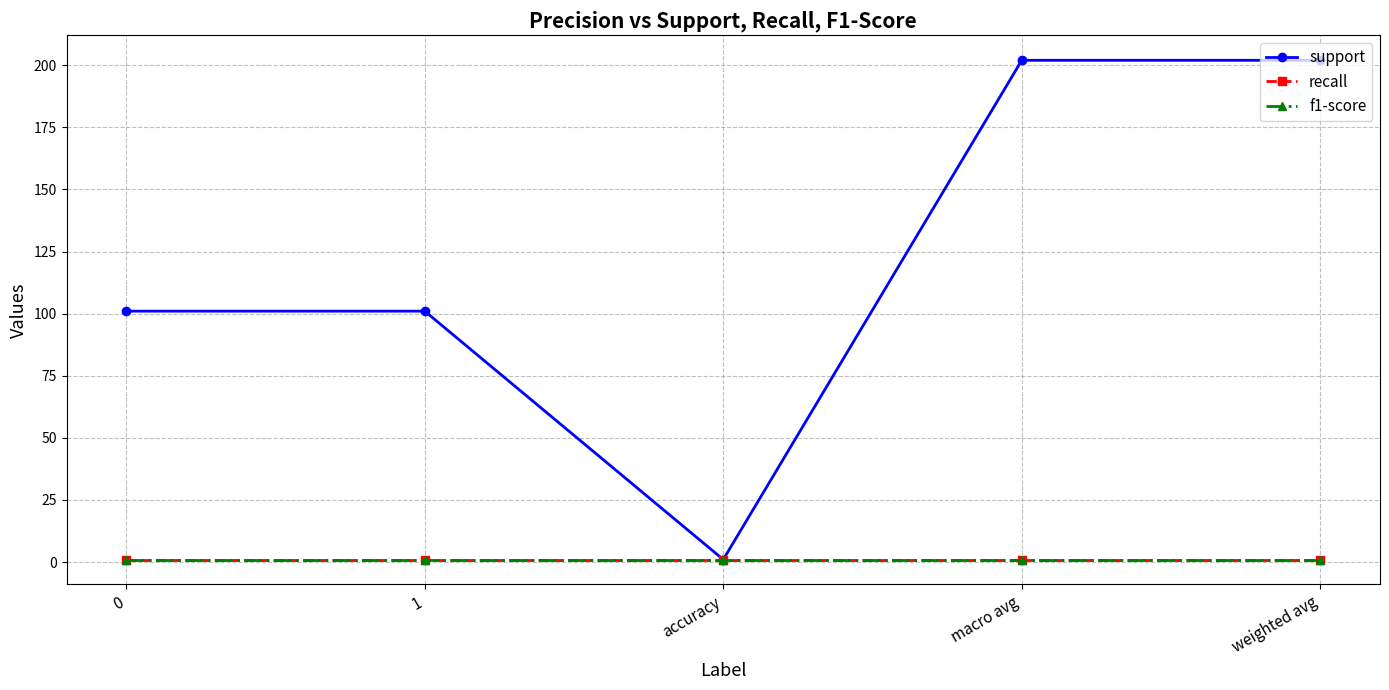

Which series changed the most between 1 and macro avg?

support